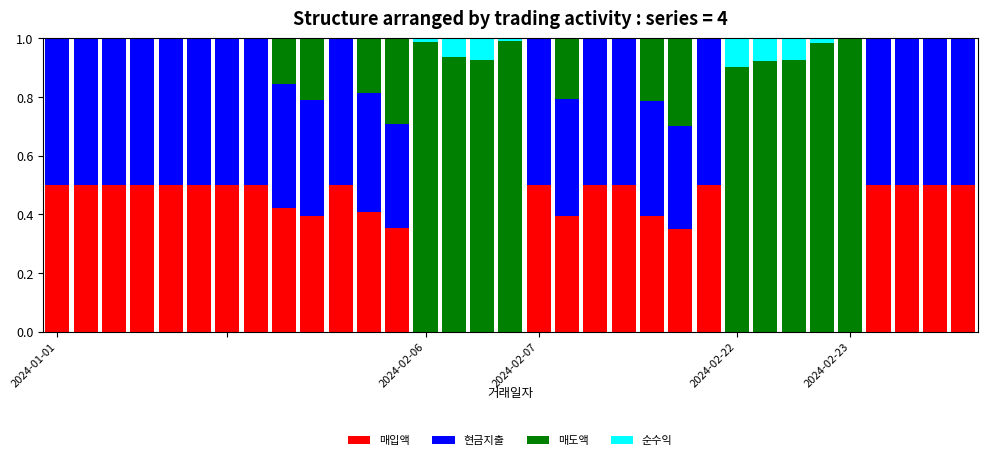

What are all the series names shown in the legend?

매입액, 현금지출, 매도액, 순수익